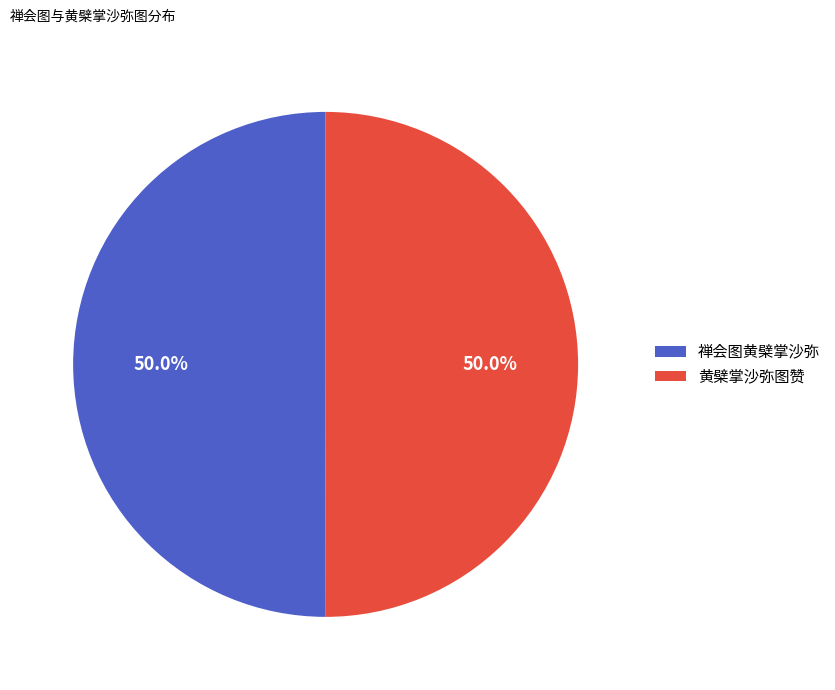

How many segments does this pie chart have?

2